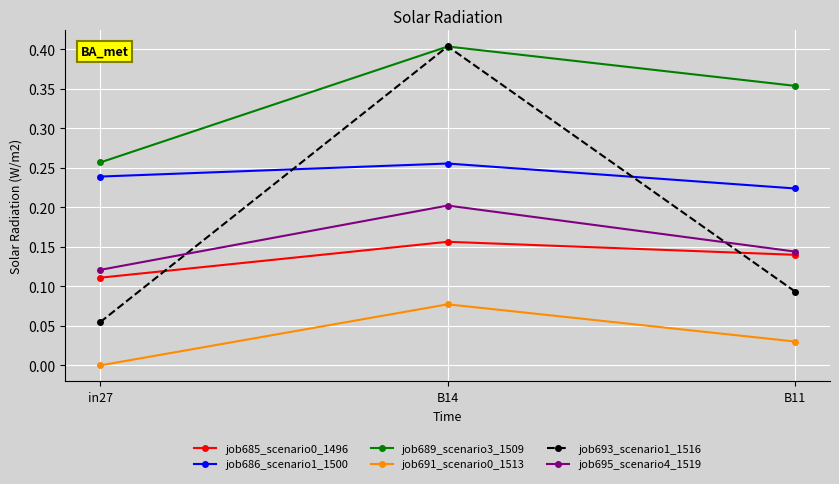

What is the sum of all job693_scenario1_1516 values?

0.6